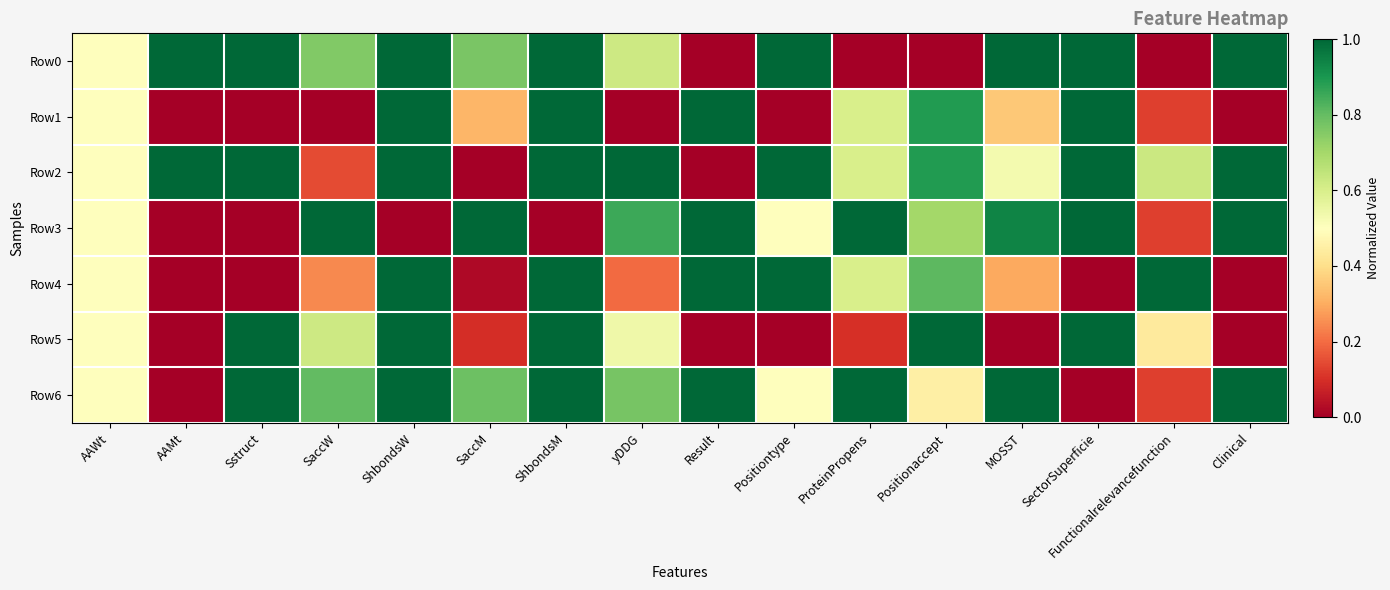

Which series has the largest total across all categories?

Row2